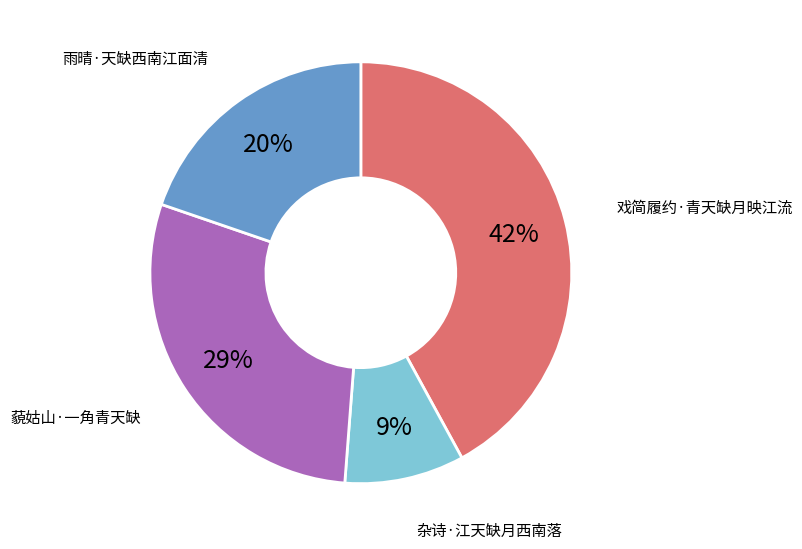

To the nearest percent, what is the difference between the largest and smallest slice percentages?

33%